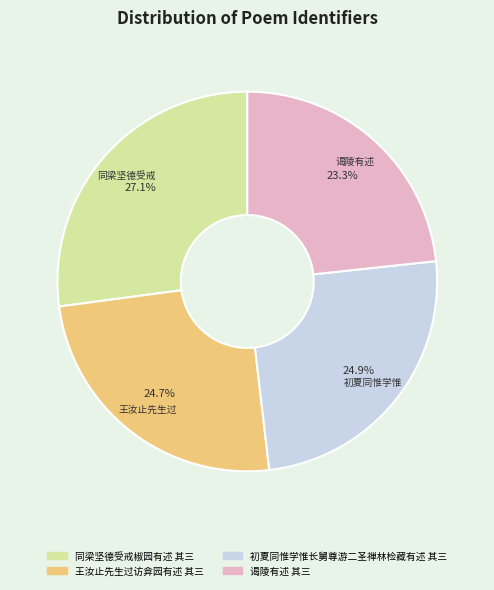

Which has a higher value, 王汝止先生过访弇园有述 其三 or 谒陵有述 其三?

王汝止先生过访弇园有述 其三